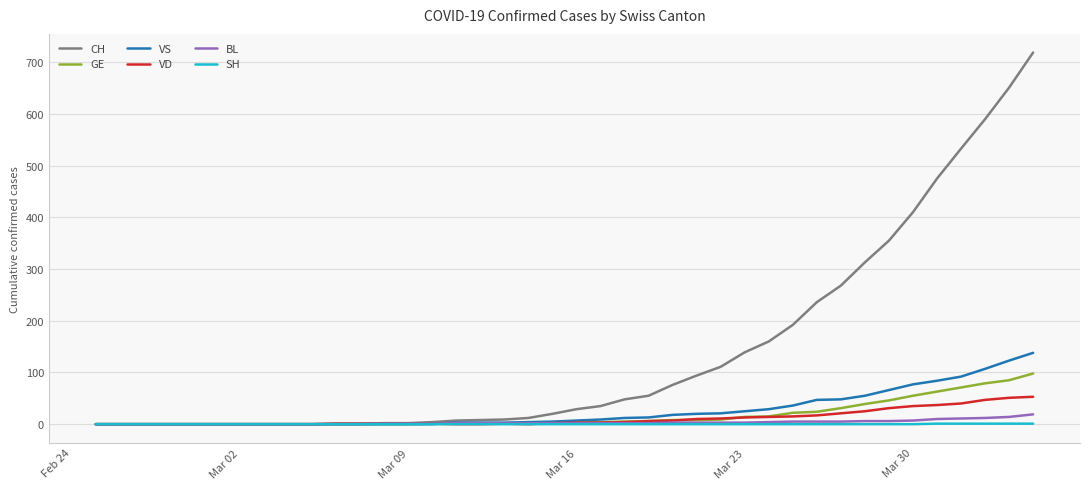

Which series has the largest range (max minus min)?

CH